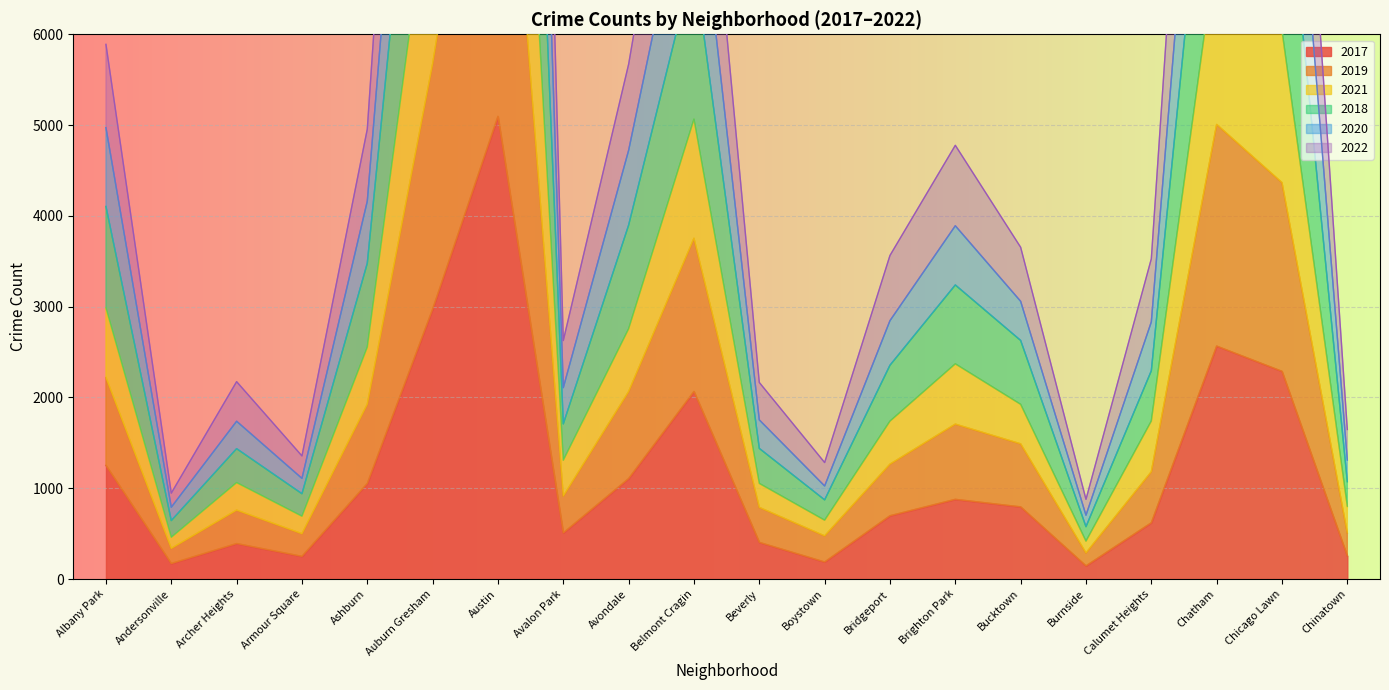

Rank the series by their maximum value, from highest to lowest.

2021, 2019, 2018, 2020, 2022, 2017